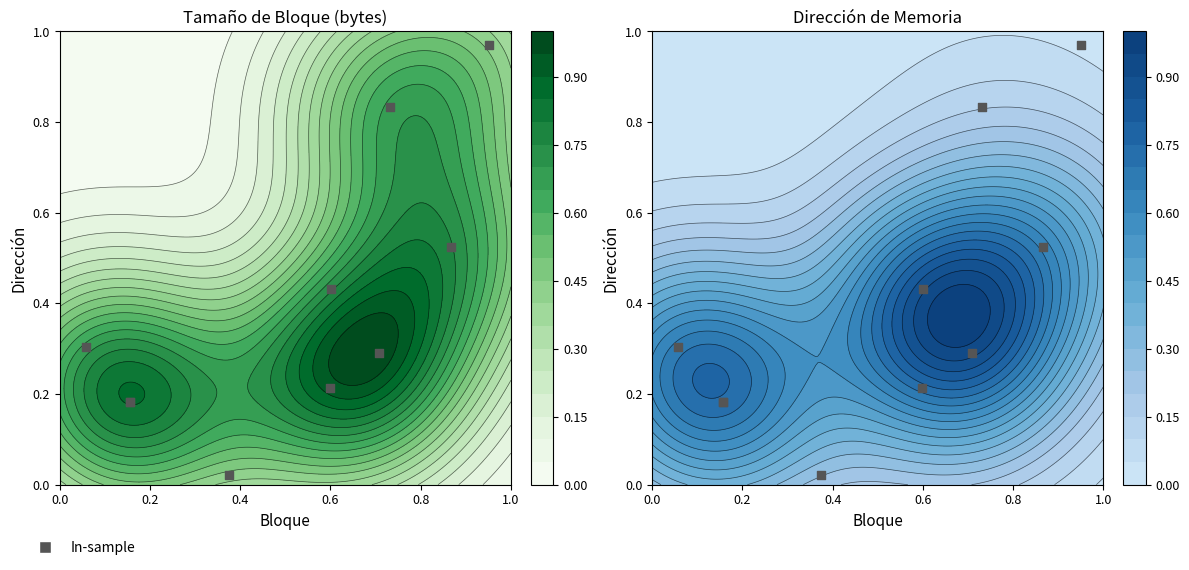

What is the sum of all values?

4.0